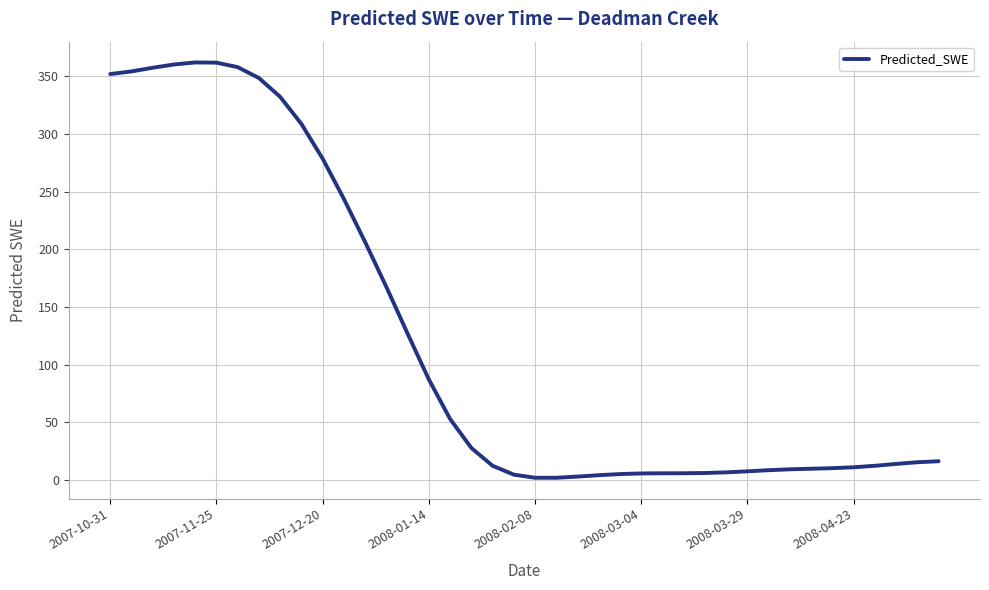

What is the maximum value shown in the chart?

362.1